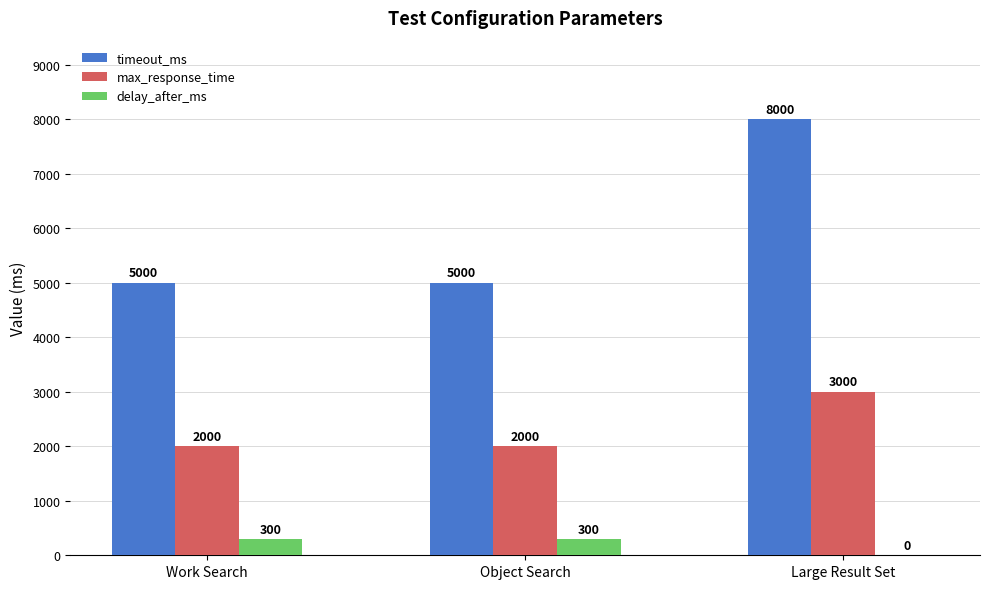

What is the sum of all max_response_time values?

7000